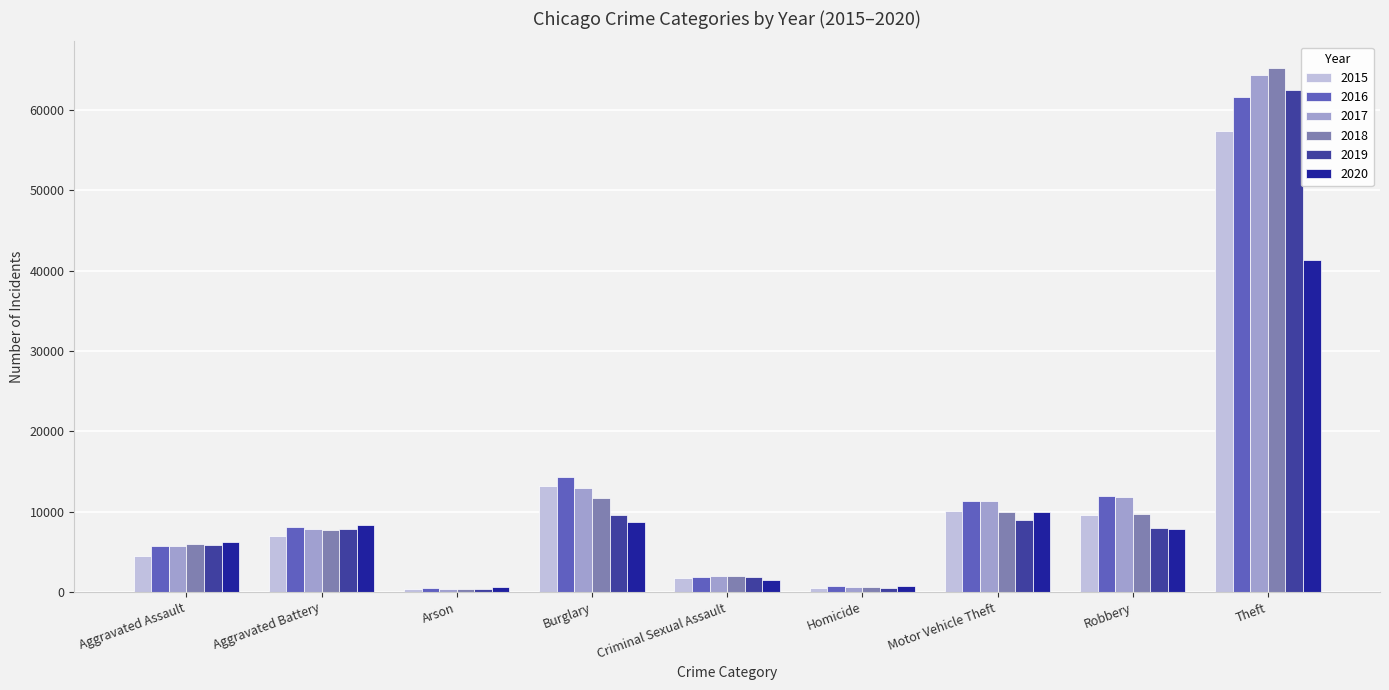

What position from the right is Aggravated Assault?

9